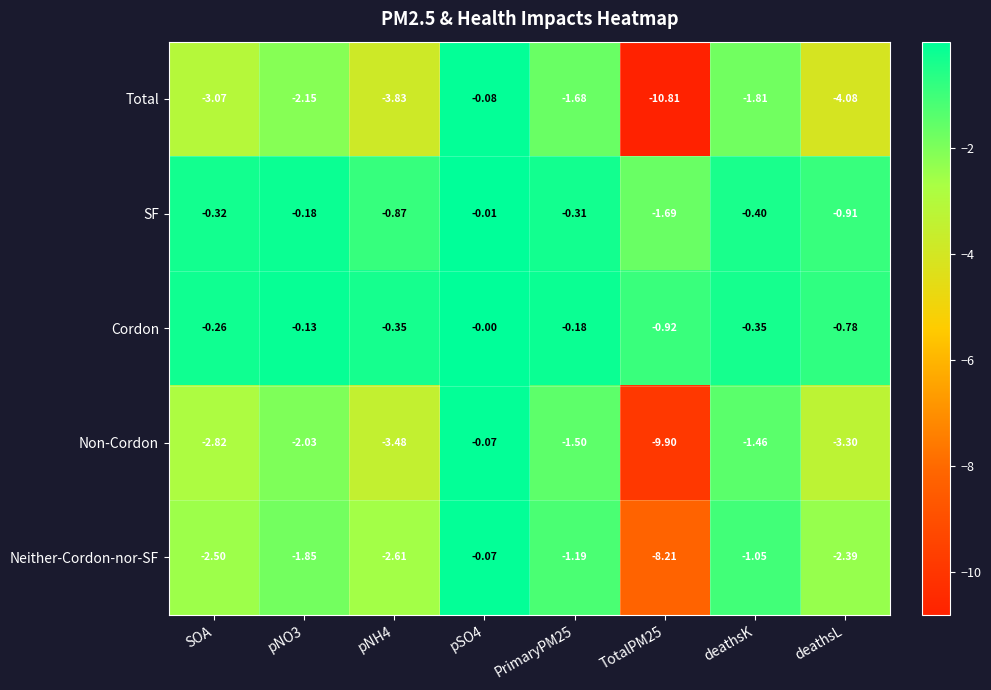

Is the value of Cordon at SOA greater than the value of SF at SOA?

Yes